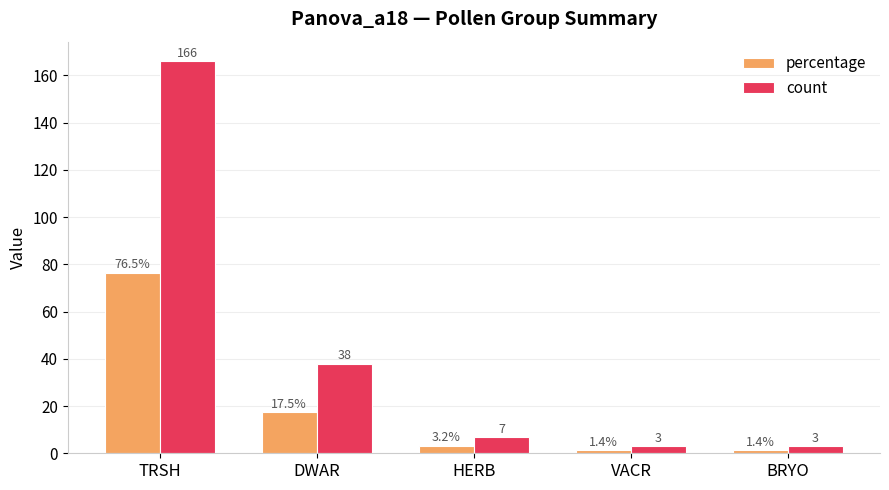

At DWAR, list the series in order from largest to smallest.

count, percentage